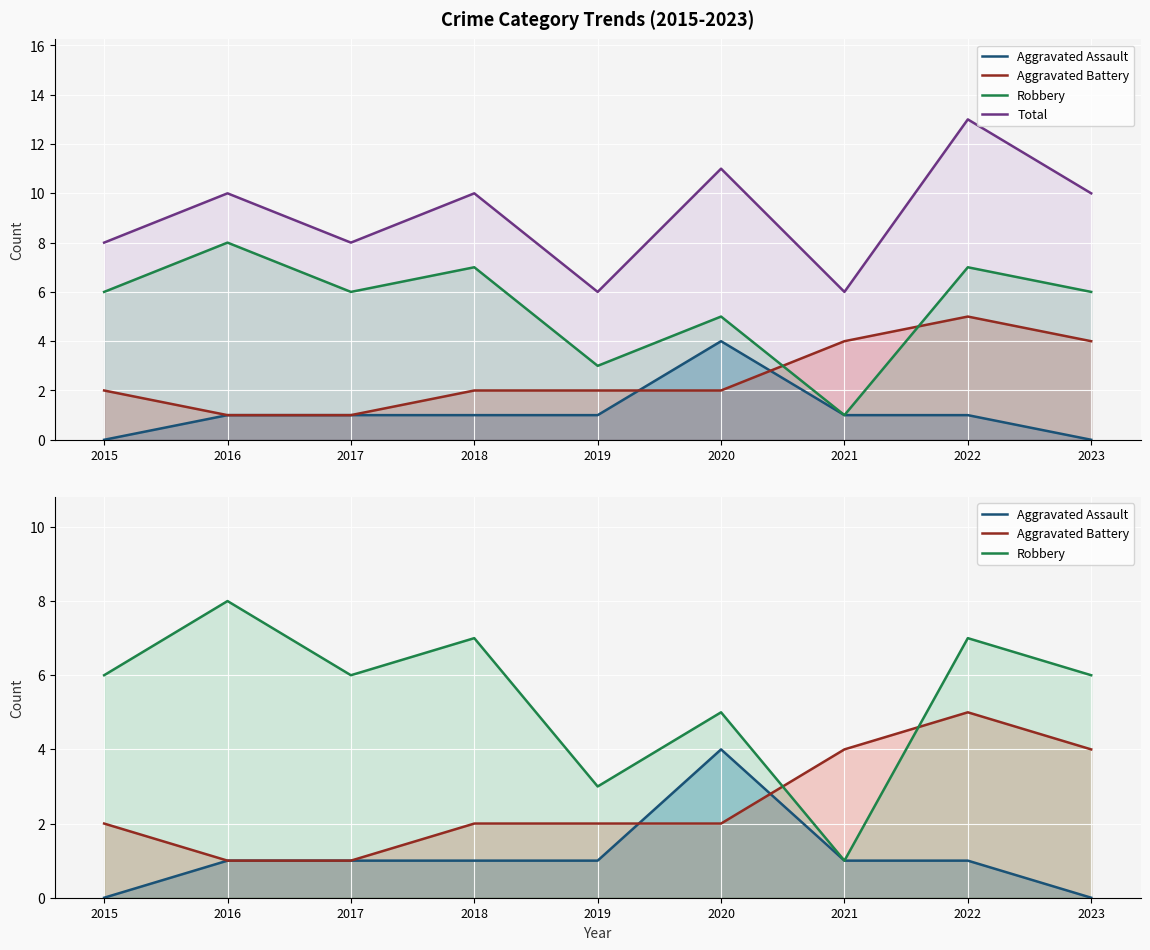

How many values in the Robbery series are below 6?

3